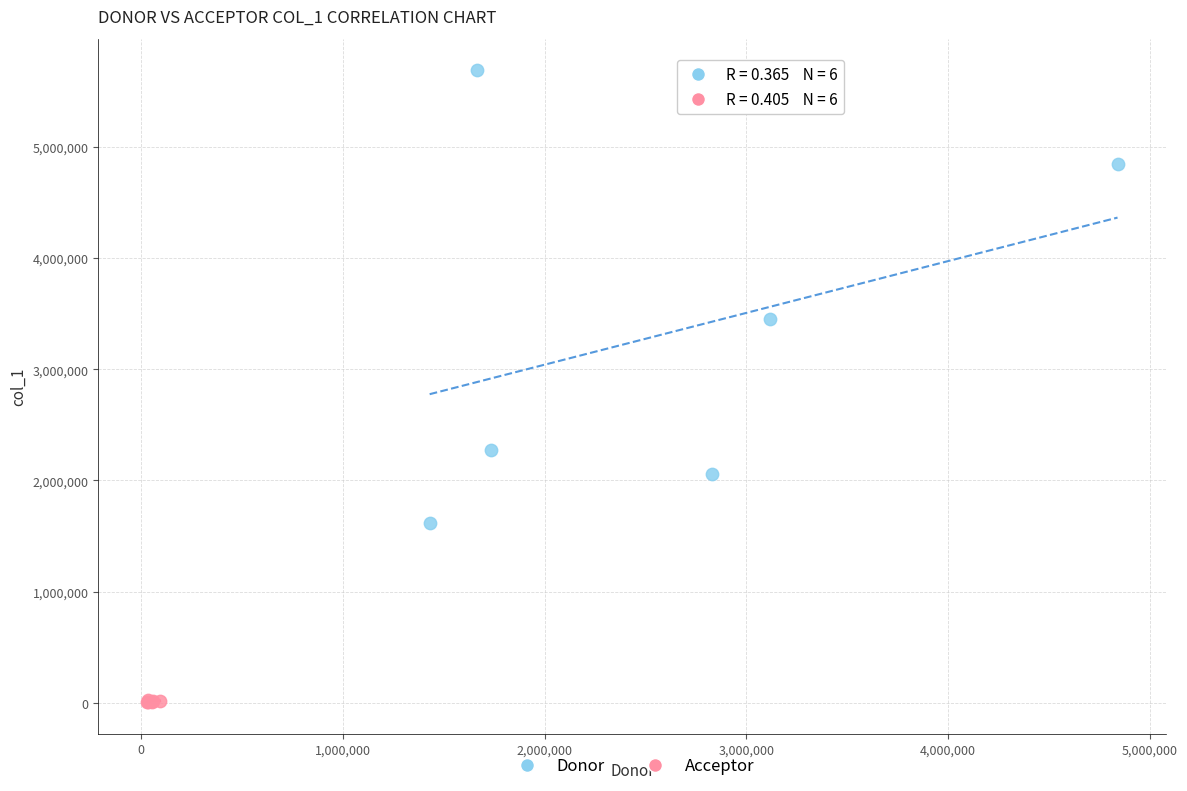

Which series reaches the maximum Y coordinate?

Donor